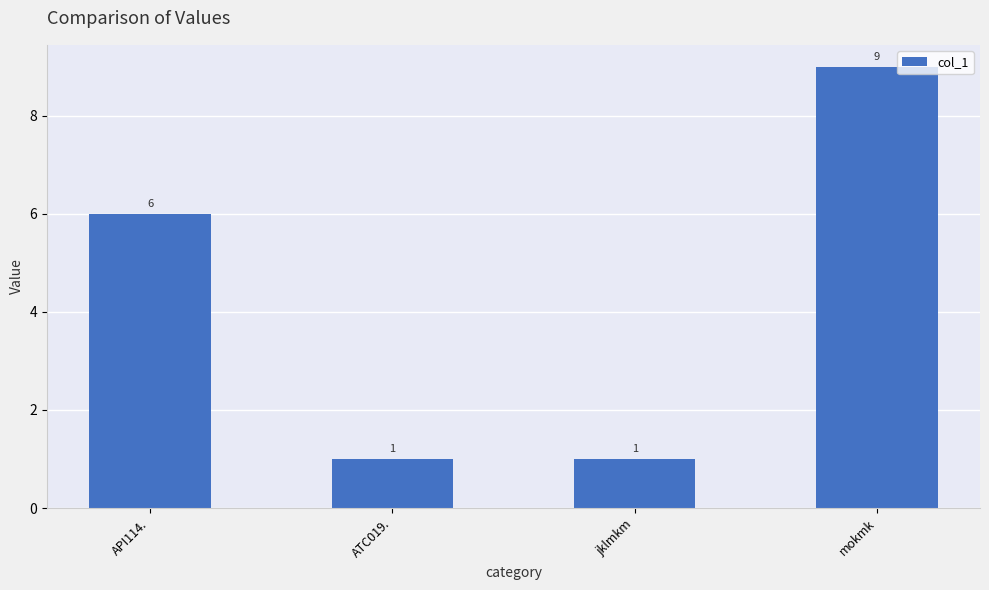

What is the difference between the maximum and minimum values?

8